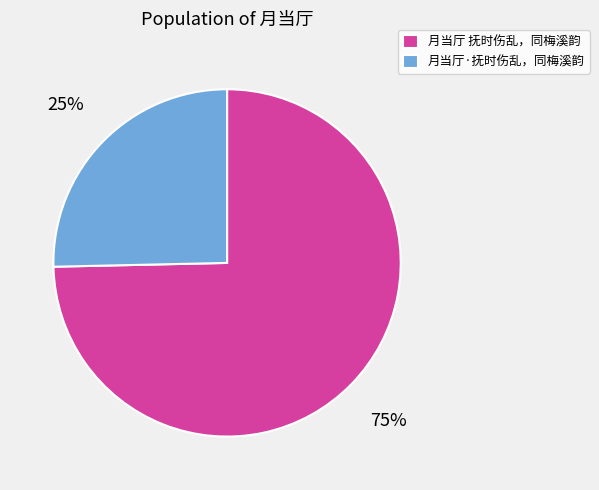

What is the ratio of the value at 月当厅·抚时伤乱，同梅溪韵 to the value at 月当厅 抚时伤乱，同梅溪韵?

0.3